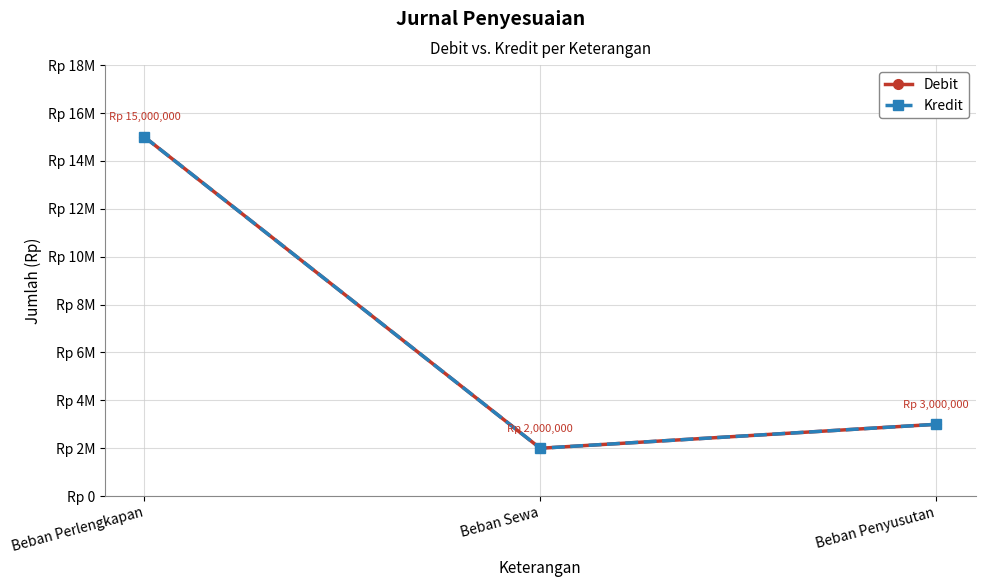

What is the label of the 3rd point from the left?

Beban Penyusutan